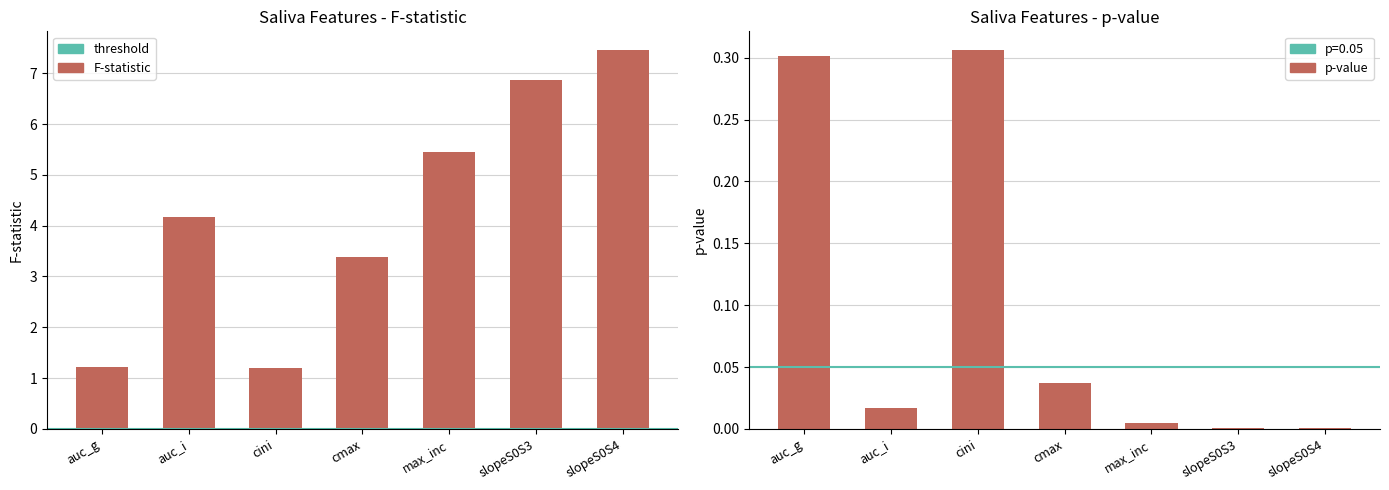

Count the number of categories in the chart.

7